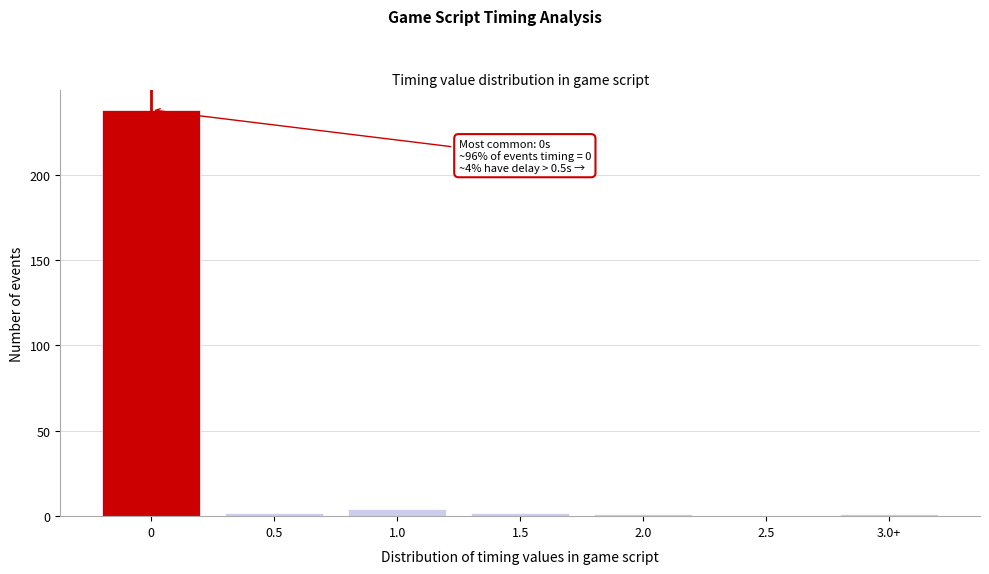

Reading left to right, what are all the values shown in this chart?

0=238	0.5=2	1.0=4	1.5=2	2.0=1	2.5=0	3.0+=1